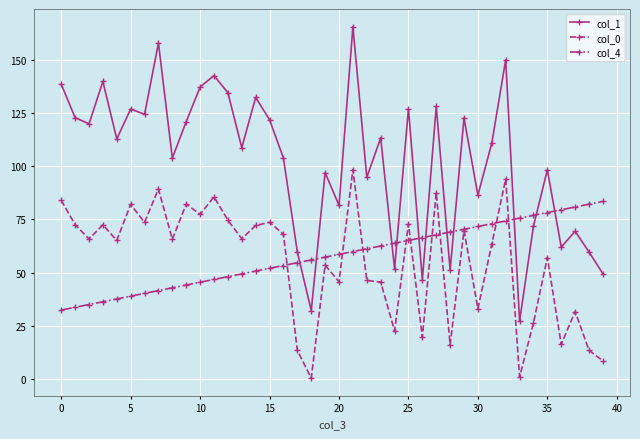

What is the minimum value for col_4?

32.3